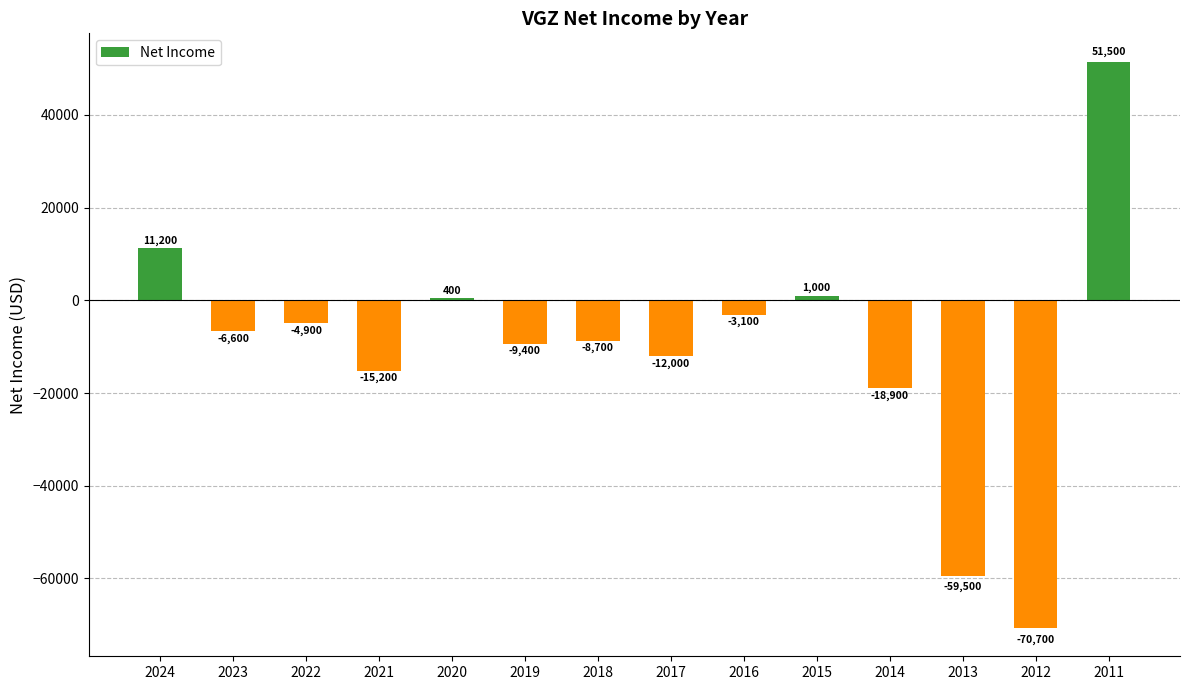

What is the sum of all values?

-144900